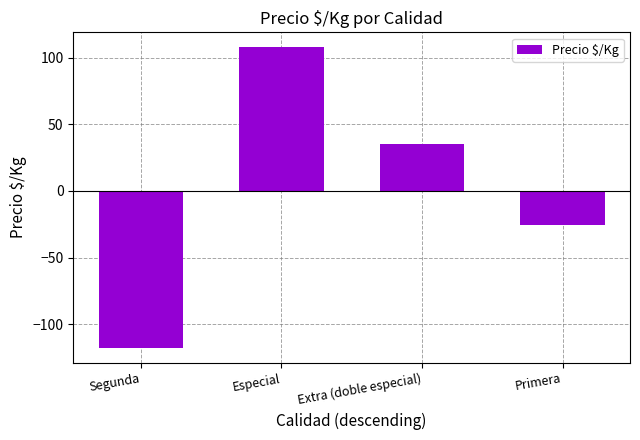

Which category has the lowest value across all series?

Segunda